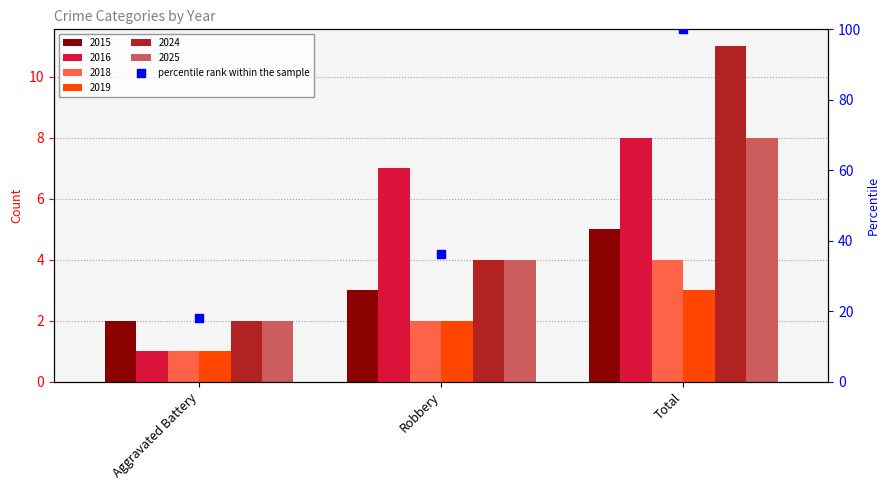

Which has a higher value, Robbery or Total?

Total